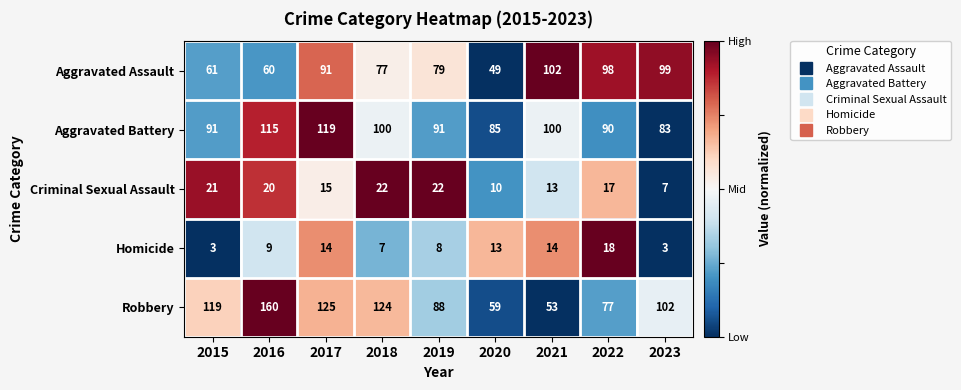

Is it true that Aggravated Assault equals 35 at 2016?

False